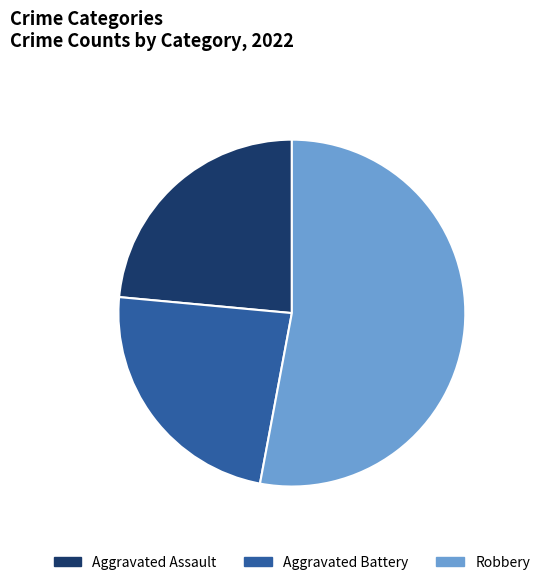

Which slice is the largest?

Robbery